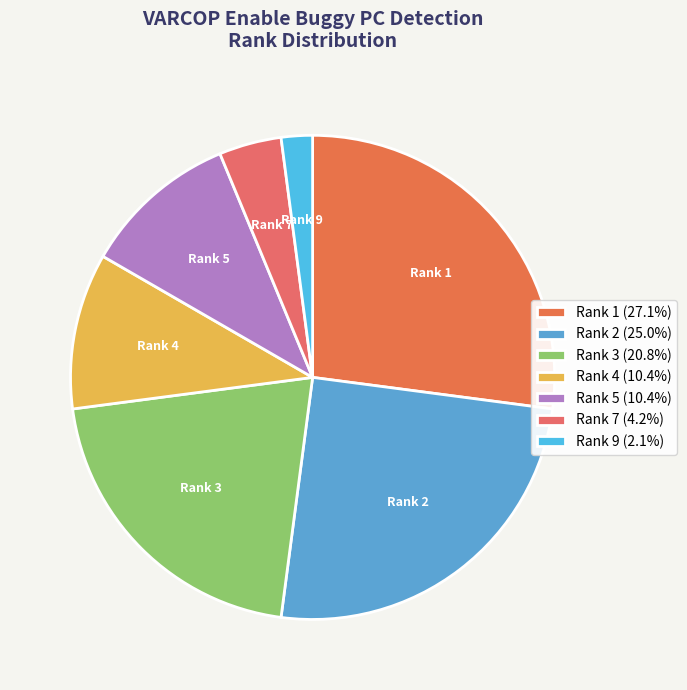

Count the number of slices in the pie.

7